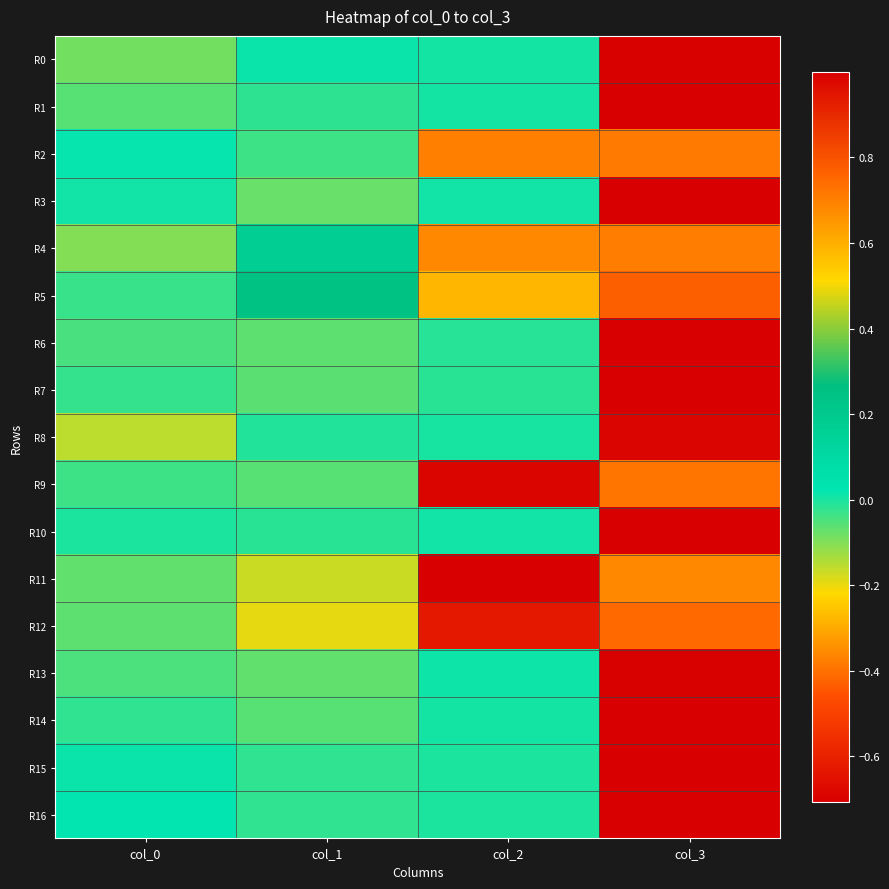

Reading right to left, extract all data points from this chart.

R0: col_3=1.0	col_2=0.0	col_1=0.0	col_0=-0.1
R1: col_3=1.0	col_2=0.0	col_1=-0.0	col_0=-0.1
R2: col_3=0.7	col_2=0.7	col_1=-0.0	col_0=0.0
R3: col_3=1.0	col_2=0.0	col_1=-0.1	col_0=0.0
R4: col_3=0.7	col_2=0.7	col_1=0.2	col_0=-0.1
R5: col_3=0.8	col_2=0.6	col_1=0.2	col_0=-0.0
R6: col_3=1.0	col_2=-0.0	col_1=-0.1	col_0=-0.0
R7: col_3=1.0	col_2=-0.0	col_1=-0.1	col_0=-0.0
R8: col_3=1.0	col_2=0.0	col_1=-0.0	col_0=-0.2
R9: col_3=0.7	col_2=-0.7	col_1=-0.1	col_0=-0.0
R10: col_3=1.0	col_2=0.0	col_1=-0.0	col_0=-0.0
R11: col_3=0.7	col_2=-0.7	col_1=-0.2	col_0=-0.1
R12: col_3=0.7	col_2=-0.6	col_1=-0.2	col_0=-0.1
R13: col_3=1.0	col_2=0.0	col_1=-0.1	col_0=-0.0
R14: col_3=1.0	col_2=0.0	col_1=-0.1	col_0=-0.0
R15: col_3=1.0	col_2=-0.0	col_1=-0.0	col_0=0.0
R16: col_3=1.0	col_2=-0.0	col_1=-0.0	col_0=0.0